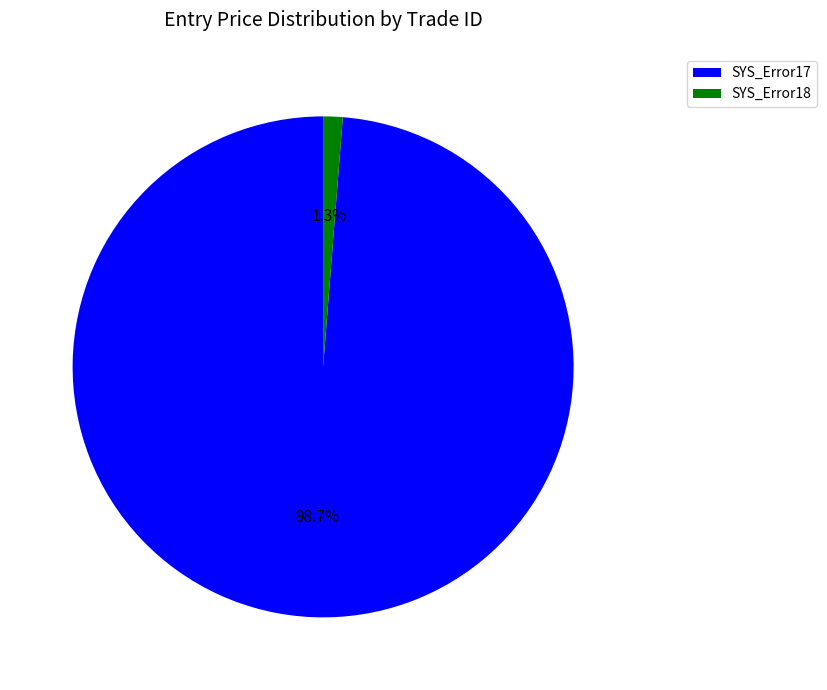

To the nearest percent, what is the difference between the SYS_Error17 and SYS_Error18 slice percentages?

97%